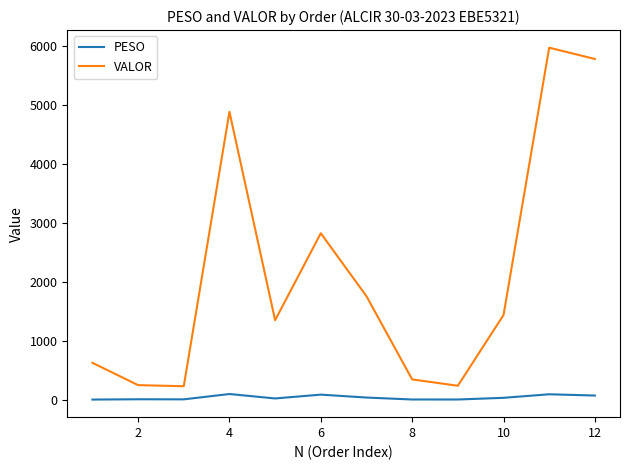

True or false: VALOR and PESO intersect in this chart.

False